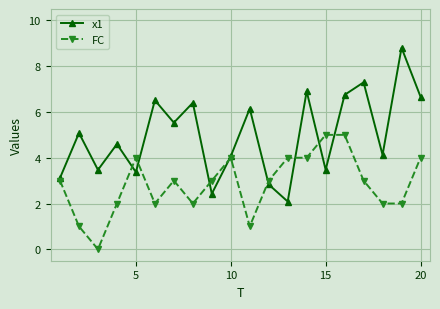

Rank the series by their maximum value, from lowest to highest.

FC, x1